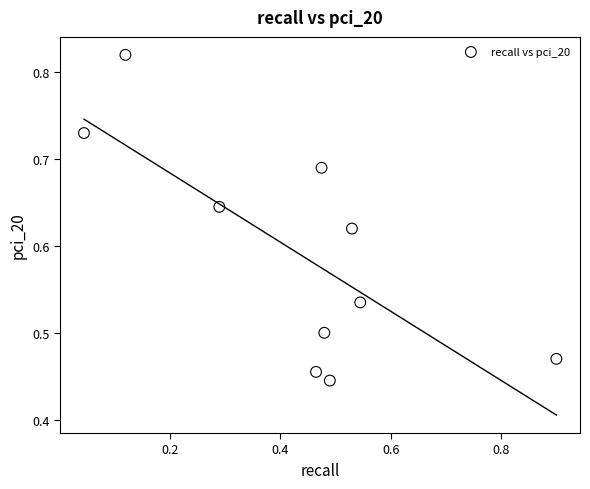

What is the range of X values (max minus min)?

0.9